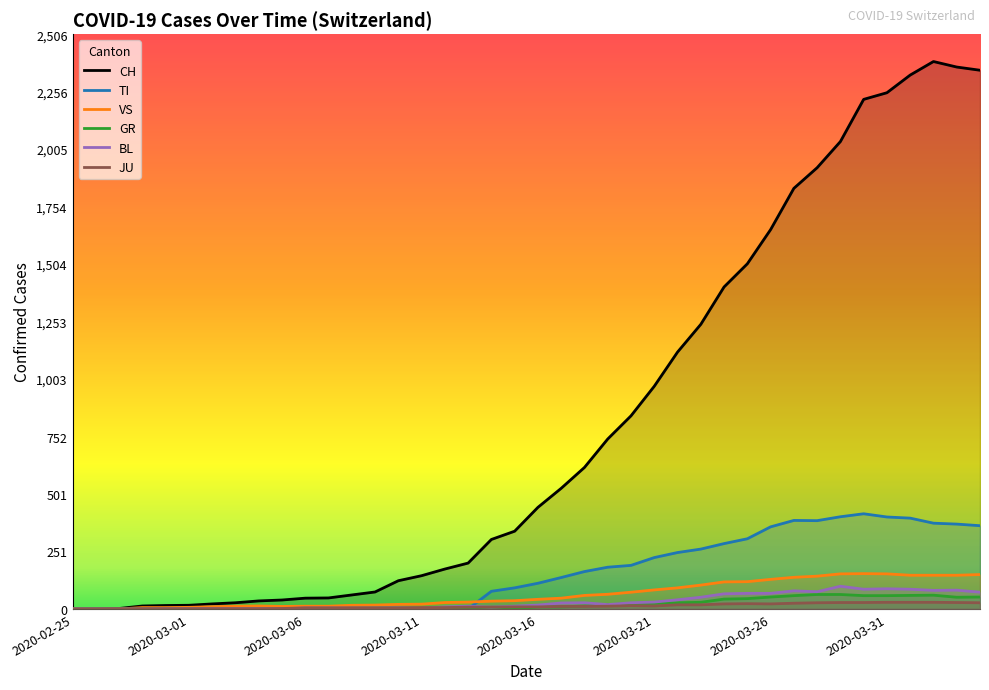

Which series changed the most between 2020-03-07 and 2020-03-14?

CH